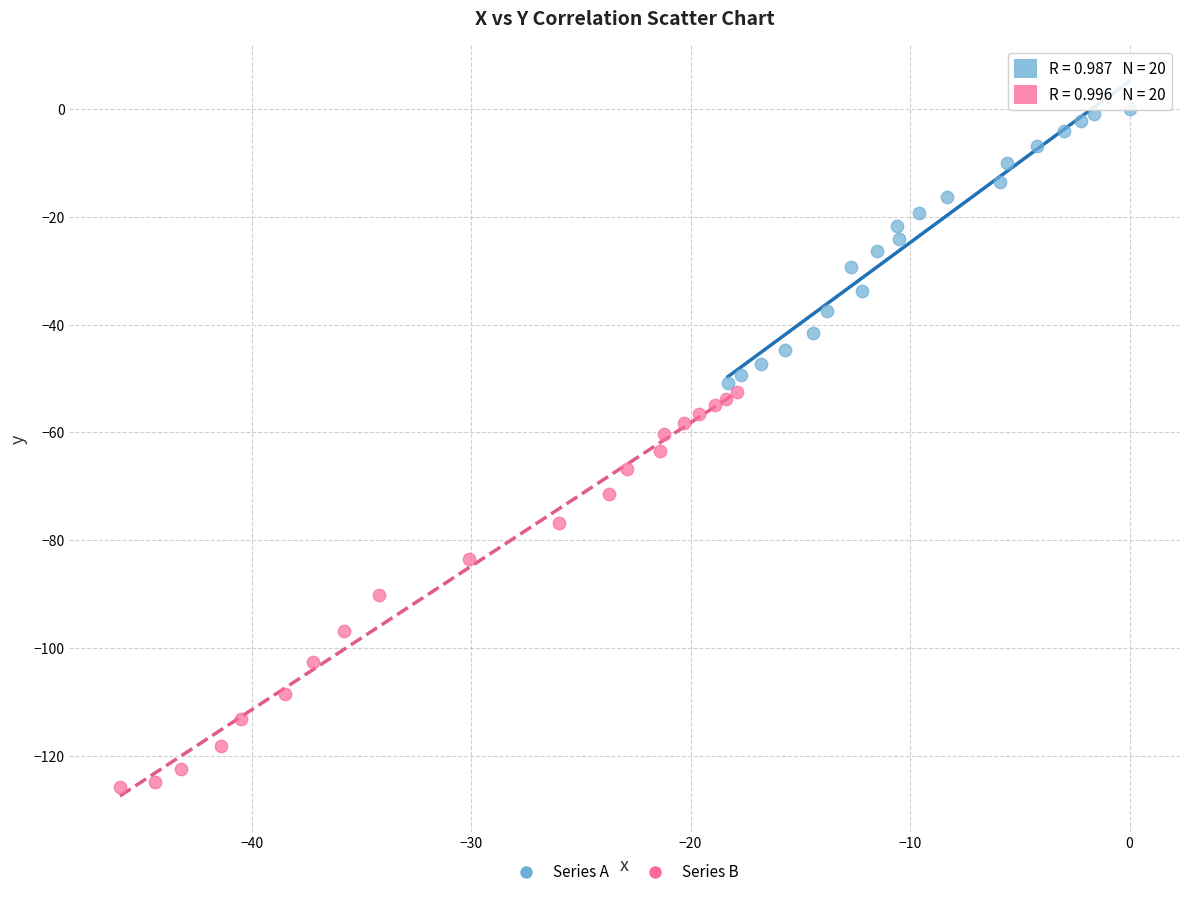

Which series reaches the minimum Y coordinate?

Series B